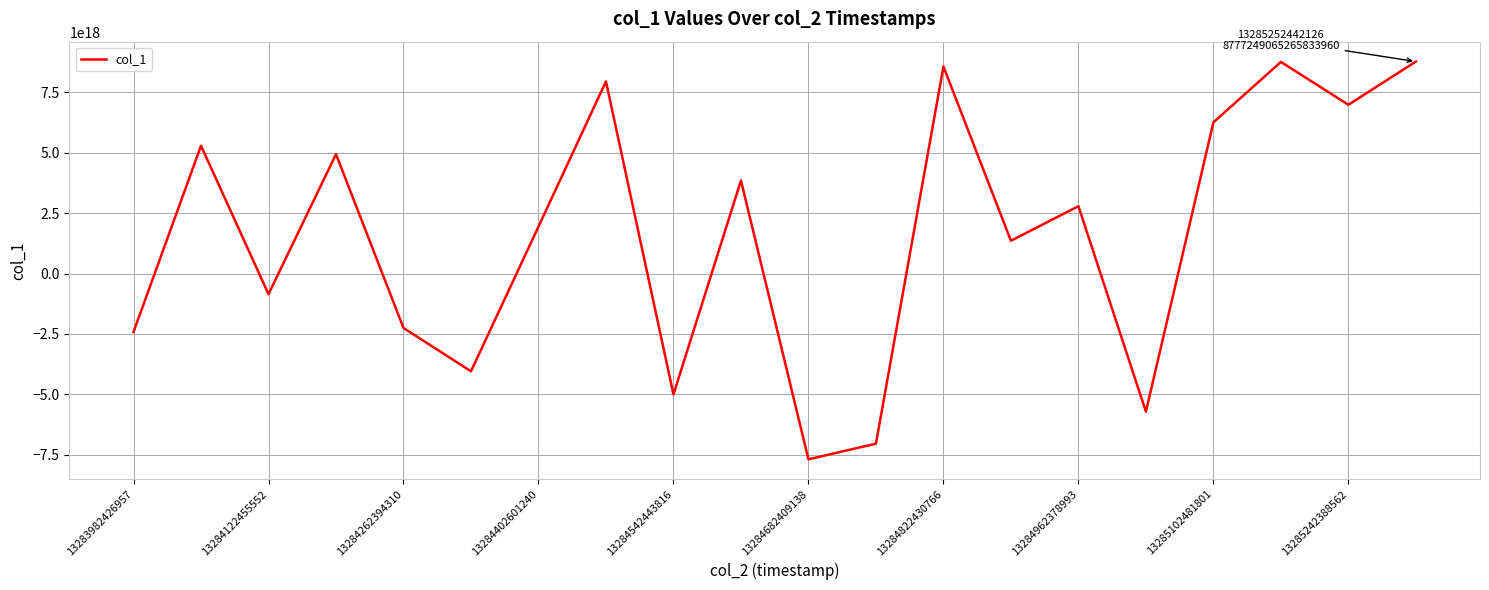

How many values exceed 2787210026187070976?

9